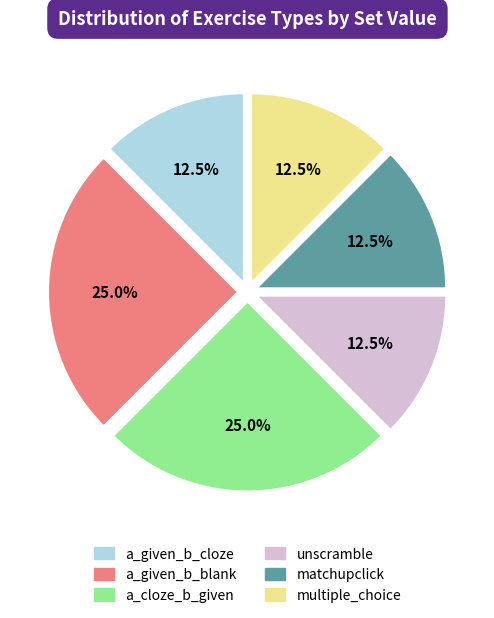

Does unscramble account for over 50% of the chart?

No